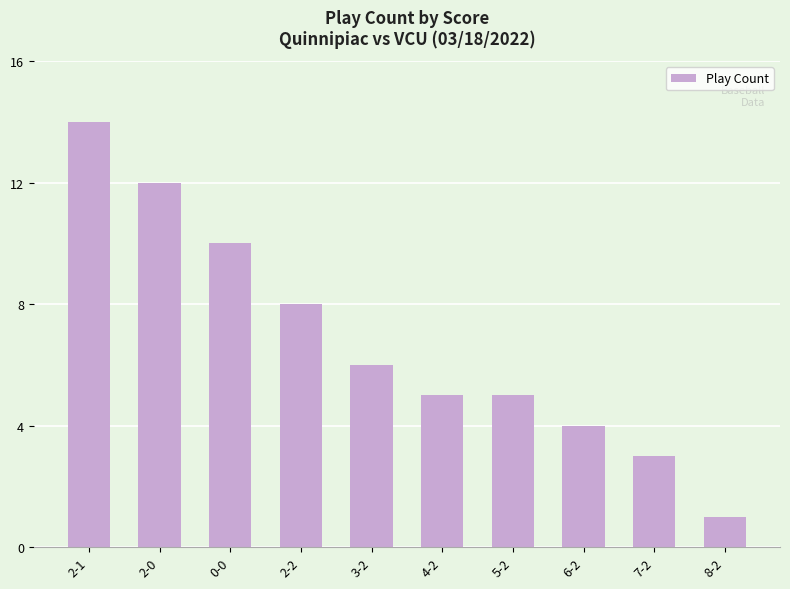

What is the label of the 6th bar from the left?

4-2